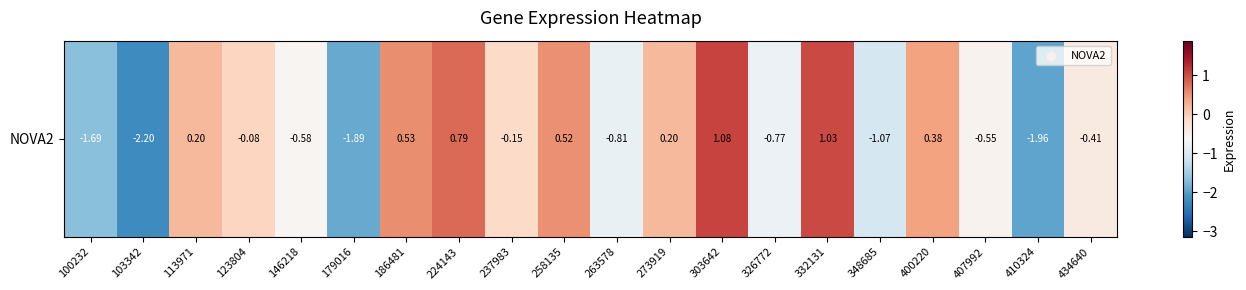

How many values are above zero?

8